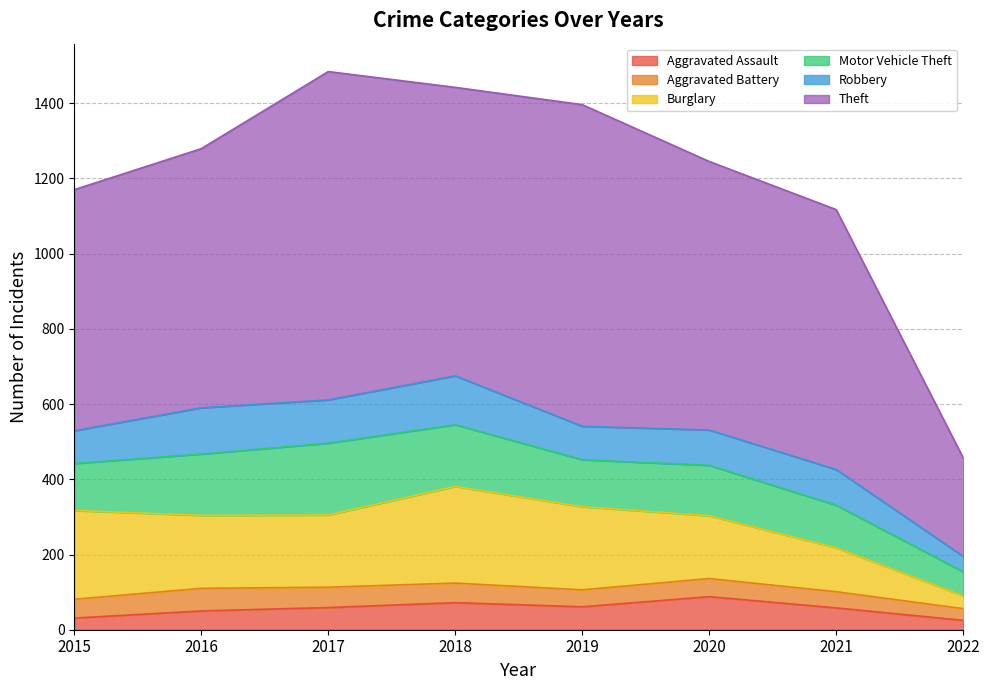

Does the chart have visible grid lines?

Yes